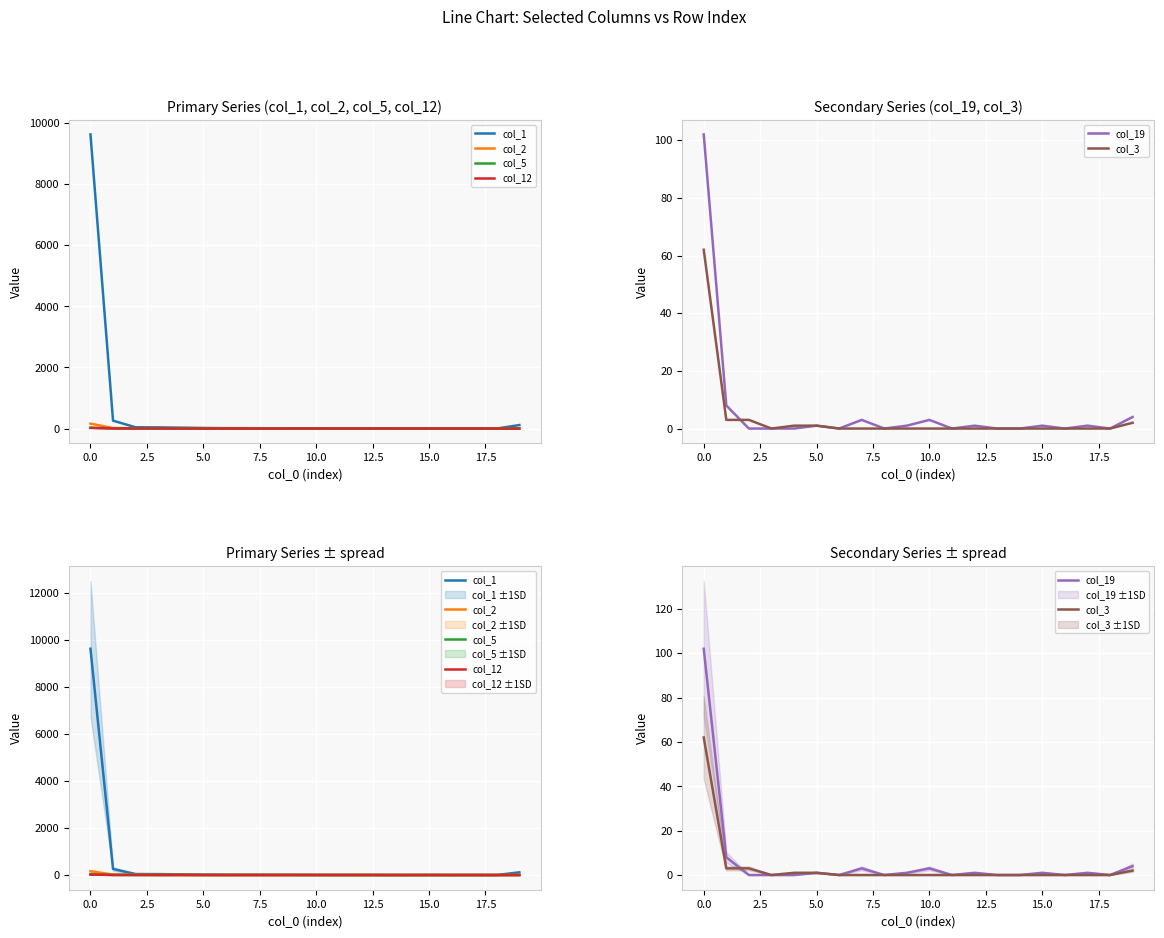

What is the difference between the highest and lowest values at 5.0?

38